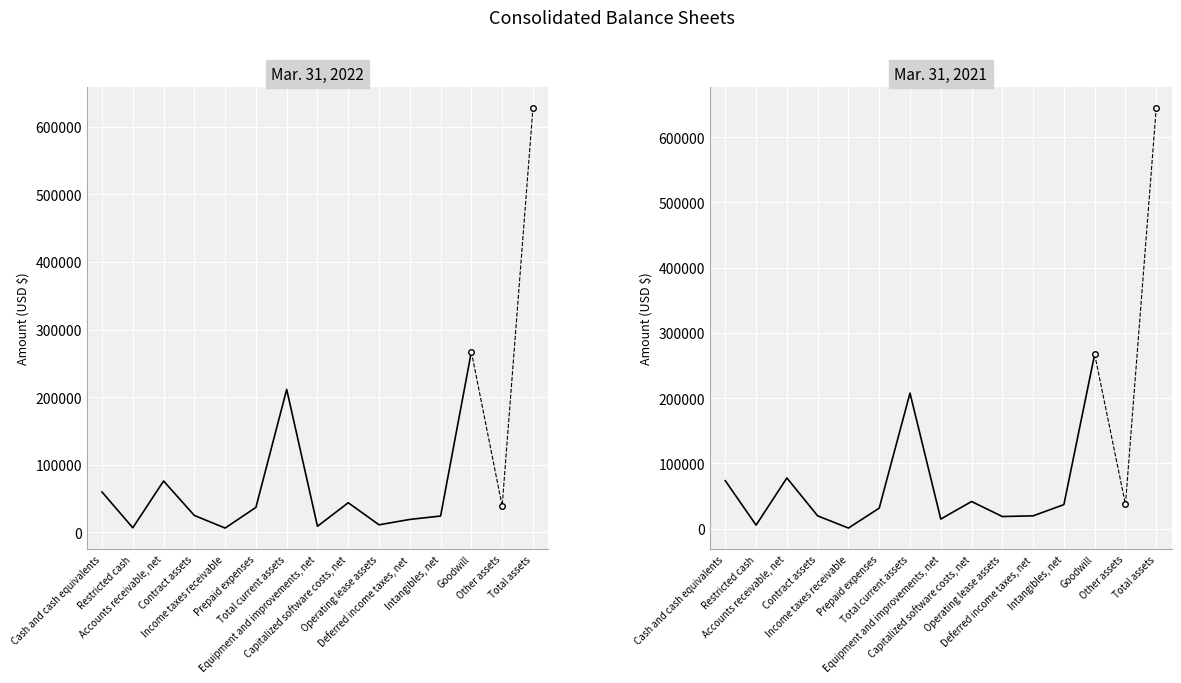

What is the label of the 7th point from the left?

Total current assets